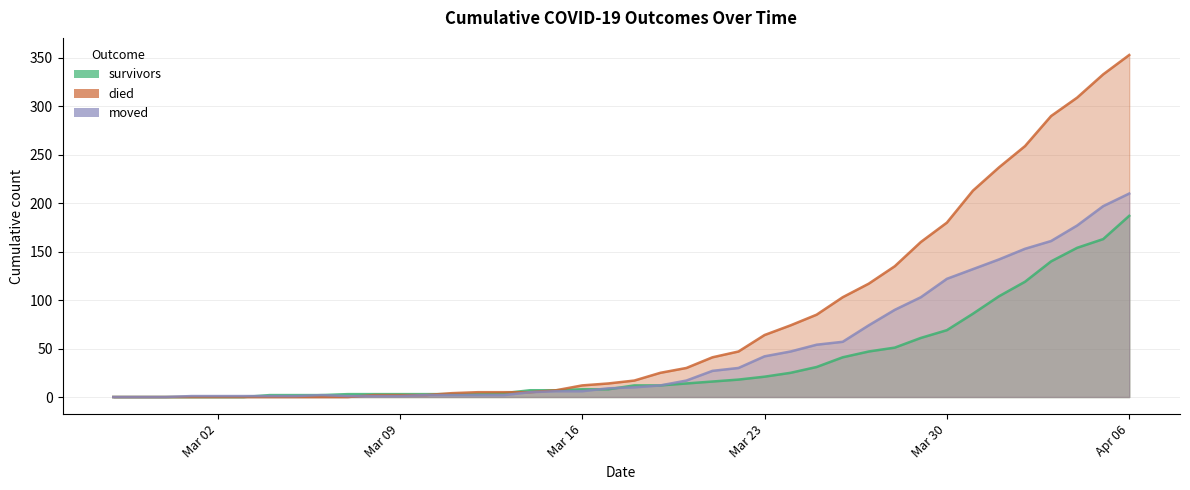

The value of moved at 2020-03-12 is 1. True or false?

False